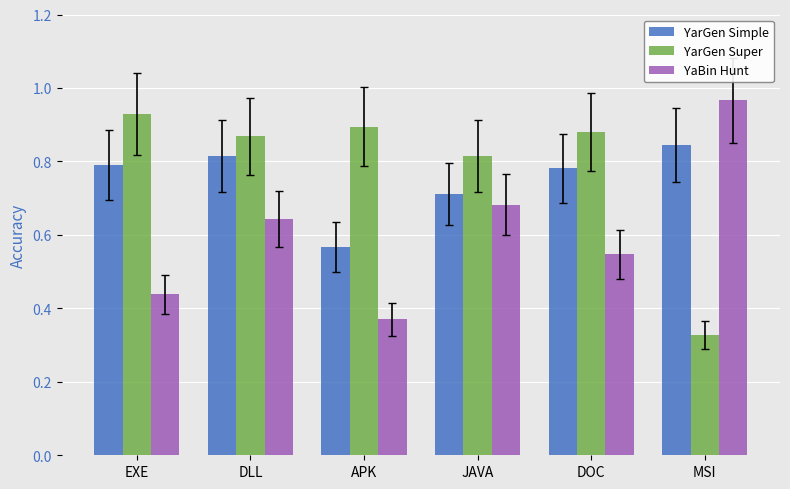

What is the sum of the YarGen Super values at MSI and EXE?

1.3